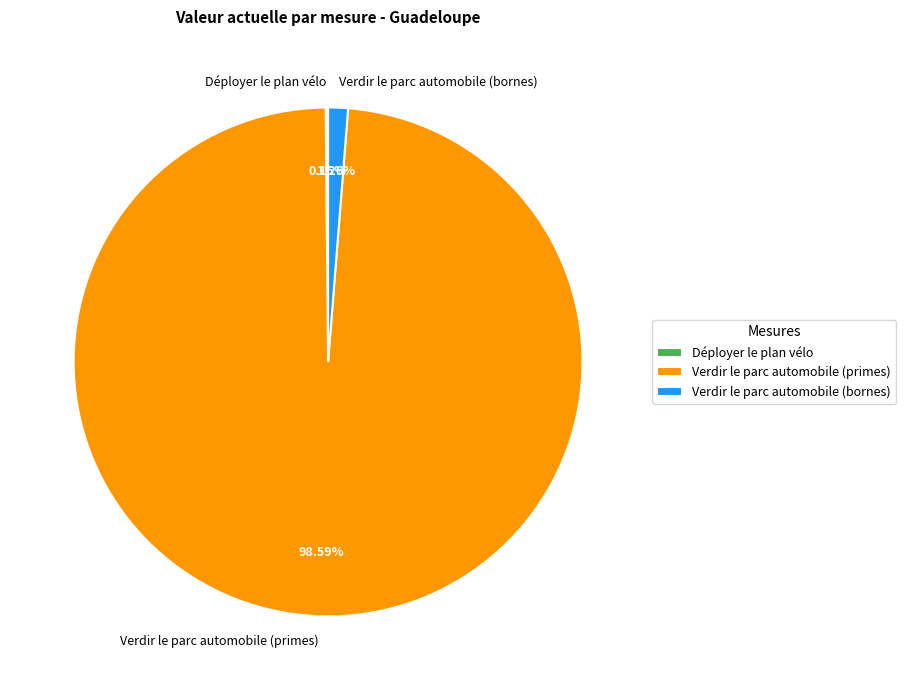

Which has a higher value, Verdir le parc automobile (primes) or Verdir le parc automobile (bornes)?

Verdir le parc automobile (primes)